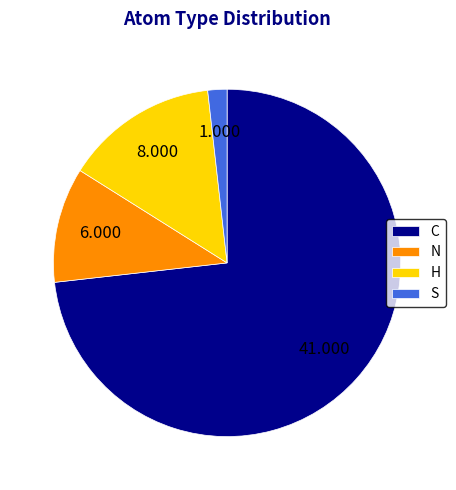

True or false: H accounts for 14% of the total.

True